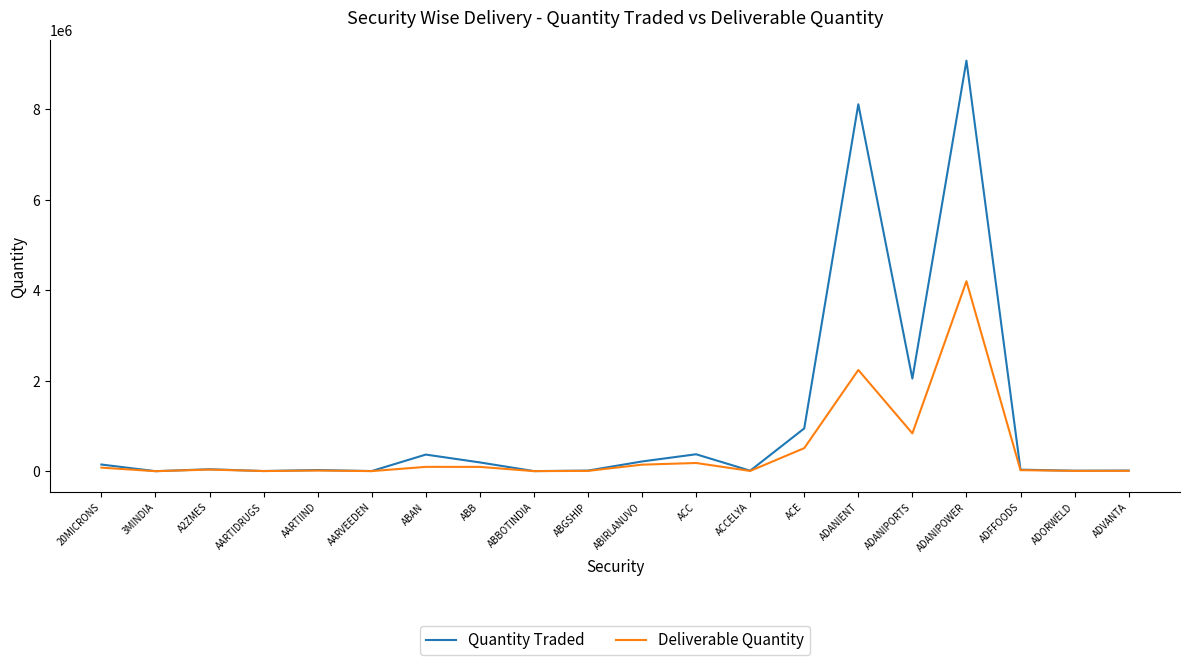

Which series has the widest spread of values?

Quantity Traded